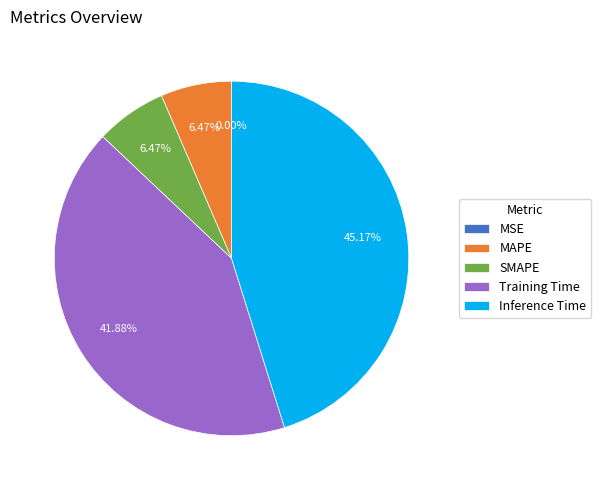

What percentage is NOT represented by SMAPE?

93.5%